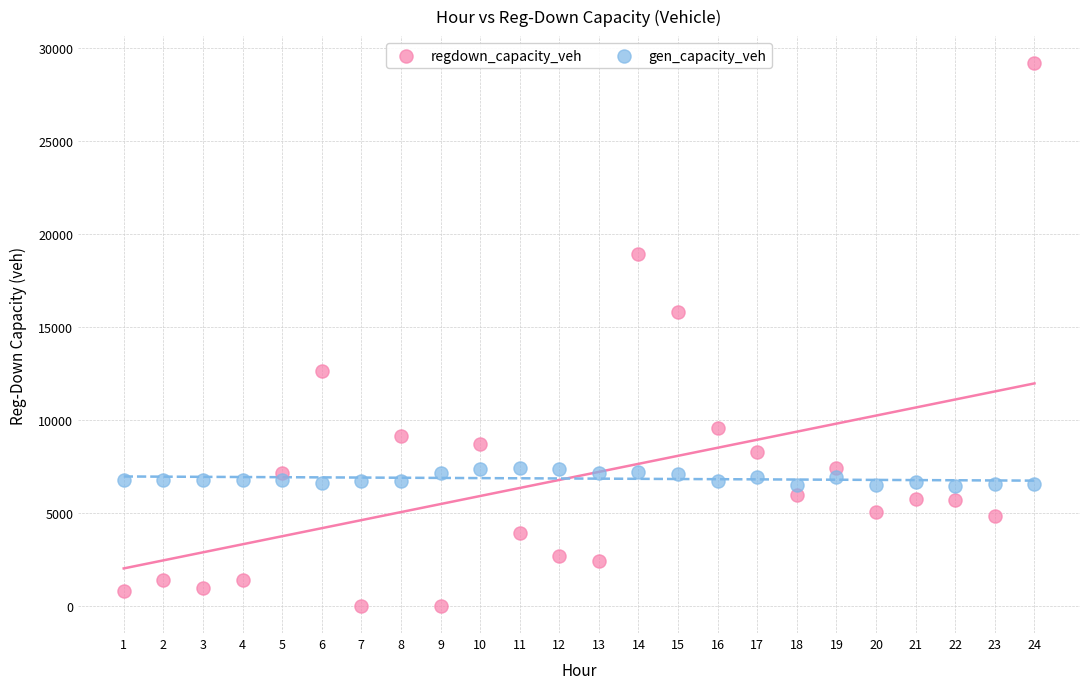

What are all the series names shown in the legend?

regdown_capacity_veh, gen_capacity_veh